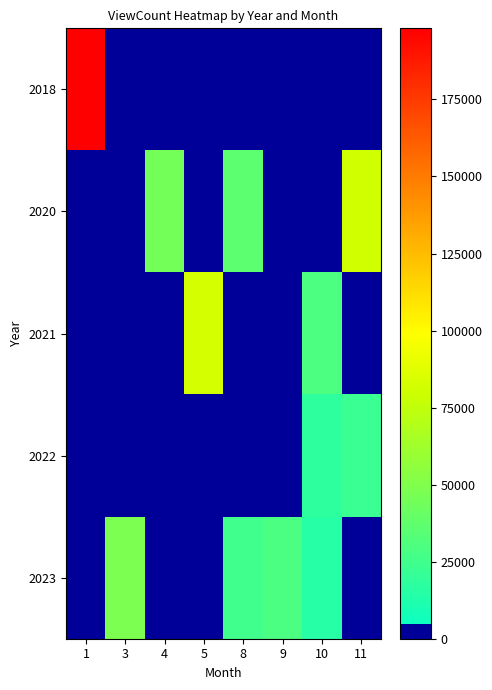

At 3, list the series in order from largest to smallest.

2023, 2018, 2020, 2021, 2022